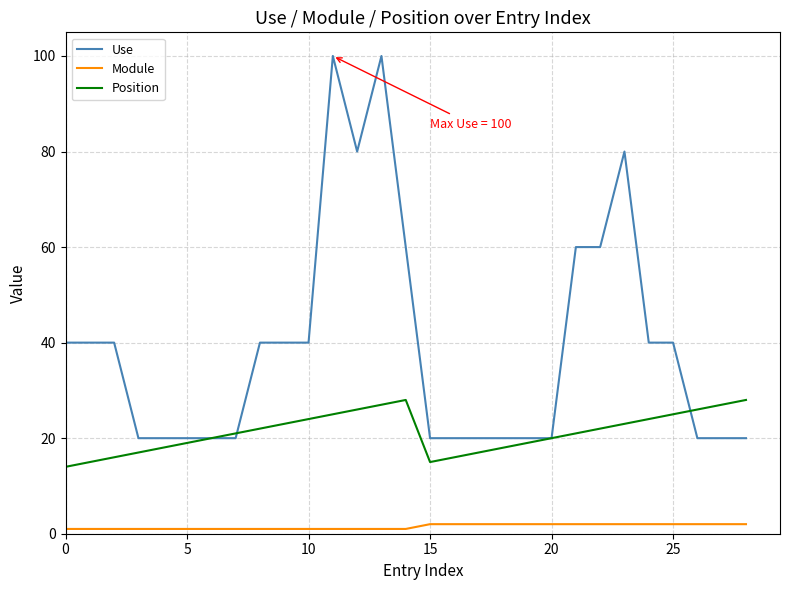

Which series has the widest spread of values?

Use